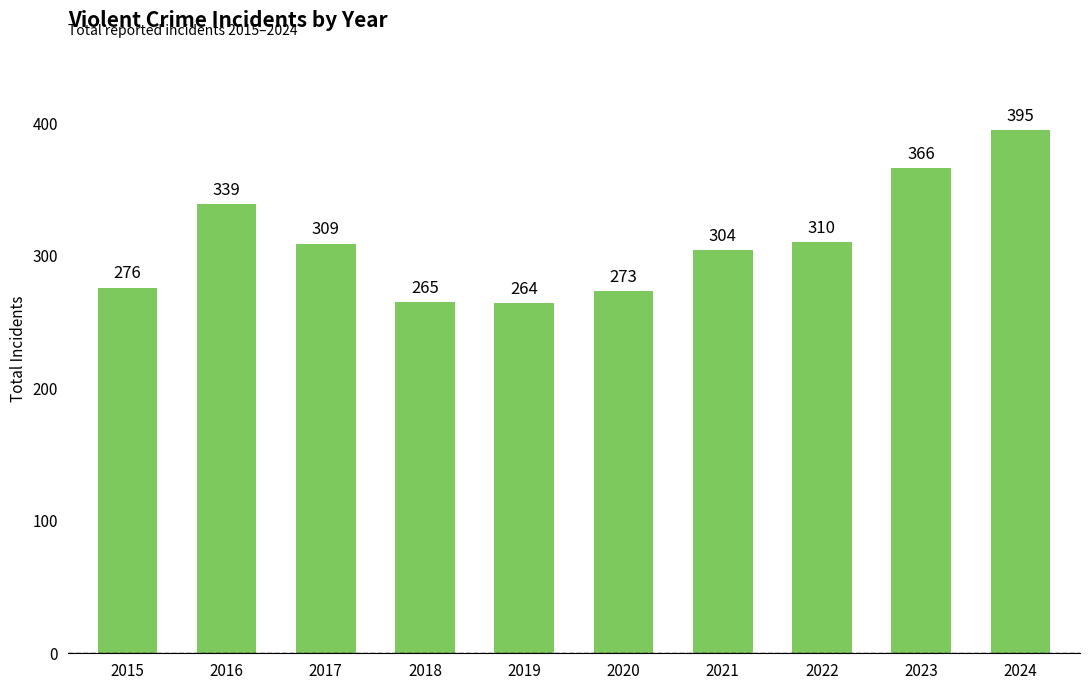

Rank the categories by value from lowest to highest.

2019, 2018, 2020, 2015, 2021, 2017, 2022, 2016, 2023, 2024